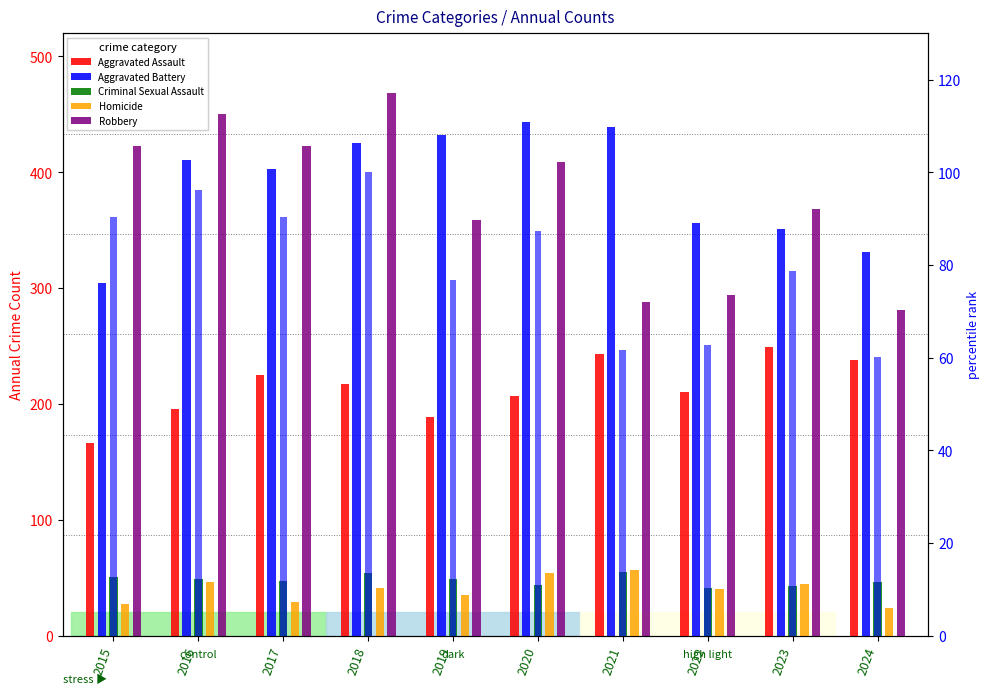

What is the average value of the Aggravated Assault series?

214.0